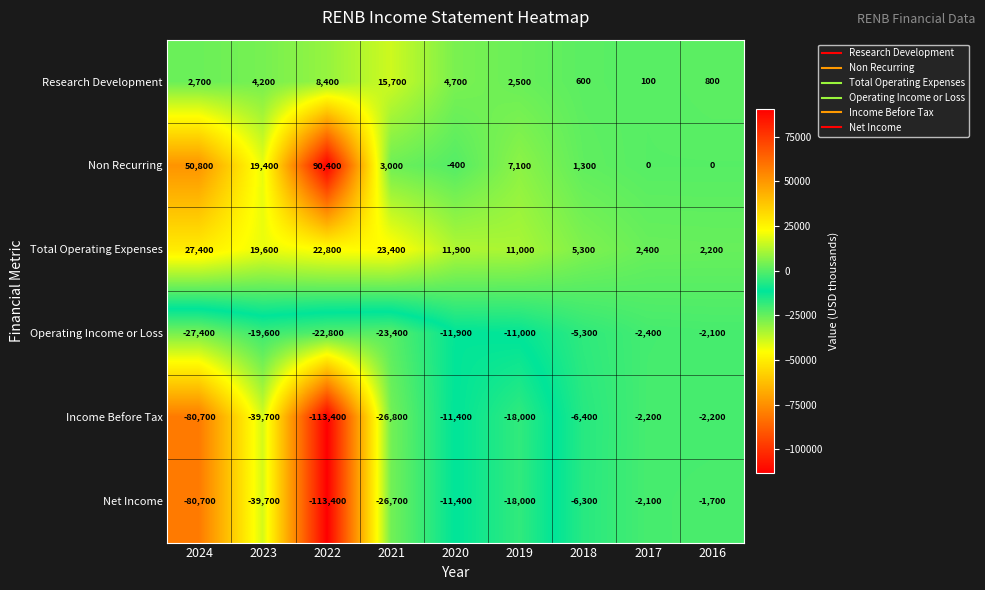

The value of Non Recurring at 2017 is 0. True or false?

True